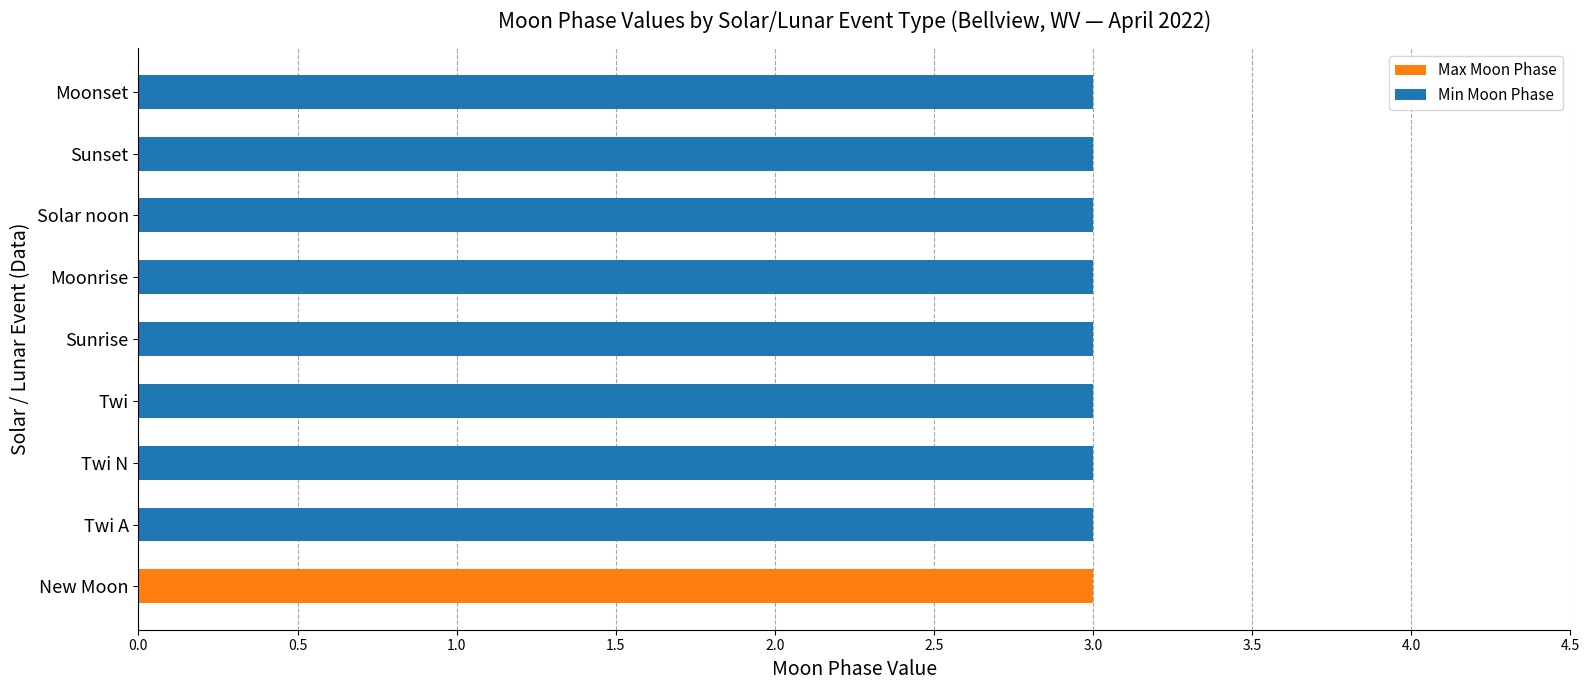

List the series in order of their overall mean, lowest first.

Max Moon Phase, Min Moon Phase